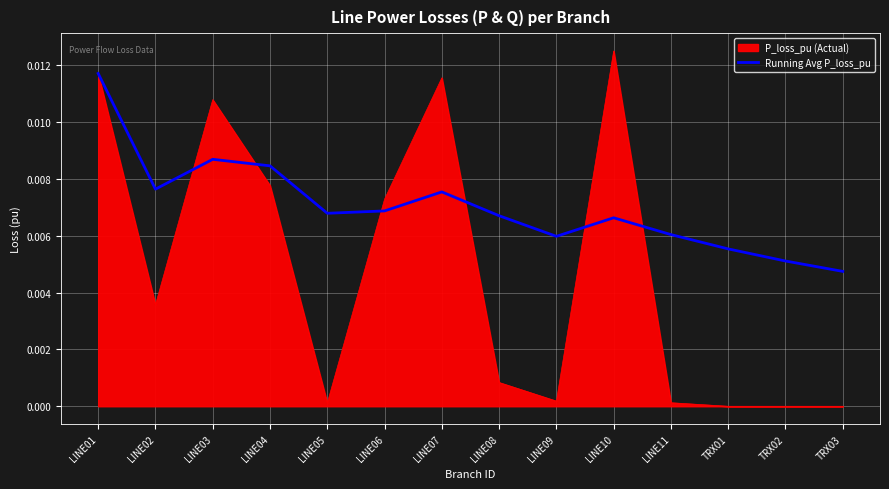

Which series has the widest spread of values?

P_loss_pu (Actual)